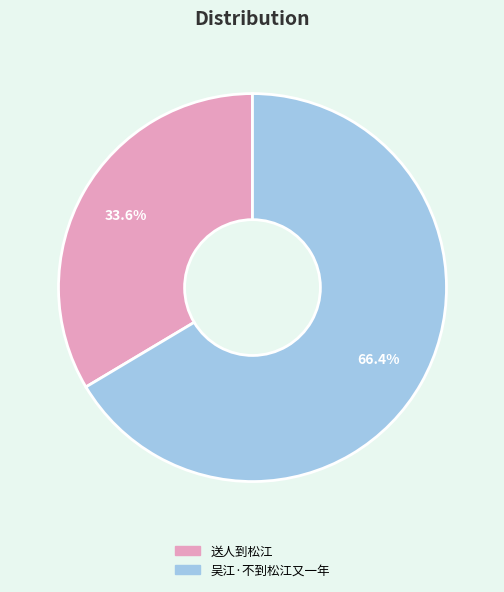

To the nearest percent, what is the average slice percentage?

50%